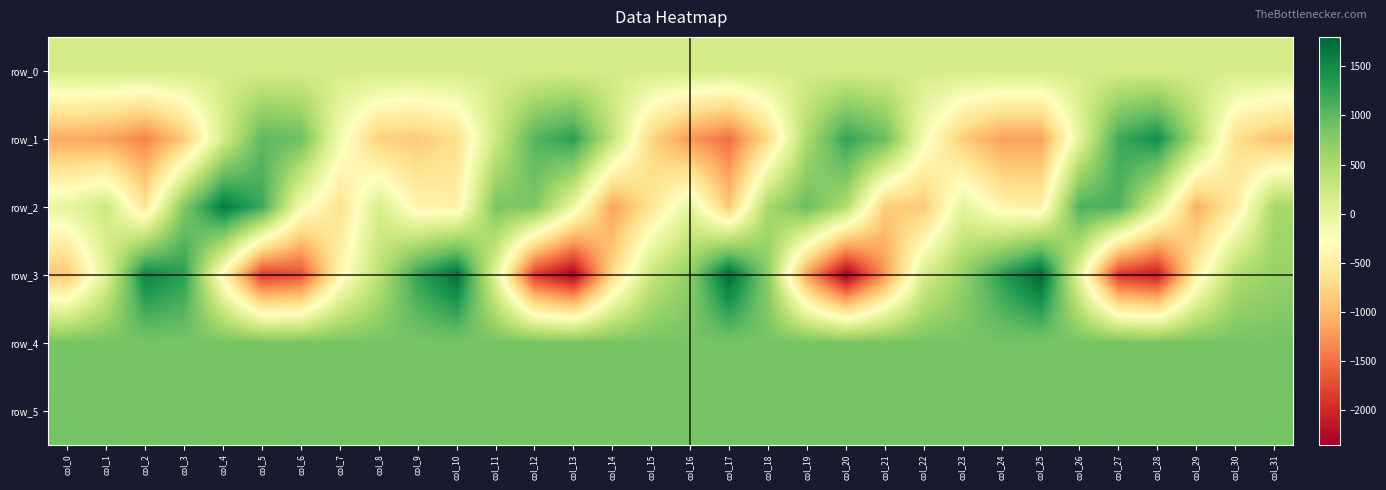

Reading left to right, what are all the values shown in this chart?

row_0: col_0=173.6	col_1=173.6	col_2=173.6	col_3=173.7	col_4=173.8	col_5=173.8	col_6=173.8	col_7=173.9	col_8=174.0	col_9=174.0	col_10=174.0	col_11=174.1	col_12=174.2	col_13=174.2	col_14=174.2	col_15=174.3	col_16=174.4	col_17=174.4	col_18=174.4	col_19=174.4	col_20=174.5	col_21=174.6	col_22=174.6	col_23=174.6	col_24=174.7	col_25=174.7	col_26=174.8	col_27=174.8	col_28=174.9	col_29=174.9	col_30=175.0	col_31=175.0
row_1: col_0=-1118.0	col_1=-1157.0	col_2=-1384.0	col_3=-879.0	col_4=165.0	col_5=1013.0	col_6=915.0	col_7=-153.0	col_8=-823.0	col_9=-869.0	col_10=-680.0	col_11=235.0	col_12=1067.0	col_13=1298.0	col_14=336.0	col_15=-761.0	col_16=-1250.0	col_17=-1498.0	col_18=-718.0	col_19=497.0	col_20=1257.0	col_21=931.0	col_22=-172.0	col_23=-850.0	col_24=-1184.0	col_25=-1183.0	col_26=10.0	col_27=1189.0	col_28=1458.0	col_29=472.0	col_30=-682.0	col_31=-947.0
row_2: col_0=-17.0	col_1=237.0	col_2=-601.0	col_3=801.0	col_4=1631.0	col_5=1190.0	col_6=-165.0	col_7=-651.0	col_8=147.0	col_9=-426.0	col_10=-461.0	col_11=831.0	col_12=802.0	col_13=-55.0	col_14=-1178.0	col_15=-613.0	col_16=9.0	col_17=-887.0	col_18=539.0	col_19=936.0	col_20=469.0	col_21=-851.0	col_22=-879.0	col_23=8.0	col_24=-420.0	col_25=-472.0	col_26=1110.0	col_27=1099.0	col_28=94.0	col_29=-1073.0	col_30=-529.0	col_31=548.0
row_3: col_0=-906.0	col_1=66.0	col_2=1549.0	col_3=1306.0	col_4=-371.0	col_5=-1866.0	col_6=-1728.0	col_7=-397.0	col_8=381.0	col_9=1257.0	col_10=1733.0	col_11=37.0	col_12=-1882.0	col_13=-2311.0	col_14=-737.0	col_15=303.0	col_16=719.0	col_17=1769.0	col_18=724.0	col_19=-1208.0	col_20=-2352.0	col_21=-1255.0	col_22=145.0	col_23=659.0	col_24=1304.0	col_25=1800.0	col_26=-11.0	col_27=-1903.0	col_28=-2095.0	col_29=-478.0	col_30=469.0	col_31=647.0
row_4: col_0=852.0	col_1=860.0	col_2=851.0	col_3=856.0	col_4=853.0	col_5=853.0	col_6=849.0	col_7=850.0	col_8=853.0	col_9=853.0	col_10=855.0	col_11=856.0	col_12=855.0	col_13=854.0	col_14=853.0	col_15=848.0	col_16=856.0	col_17=856.0	col_18=854.0	col_19=859.0	col_20=855.0	col_21=851.0	col_22=857.0	col_23=856.0	col_24=863.0	col_25=856.0	col_26=851.0	col_27=860.0	col_28=857.0	col_29=853.0	col_30=858.0	col_31=860.0
row_5: col_0=862.0	col_1=863.0	col_2=857.0	col_3=866.0	col_4=854.0	col_5=857.0	col_6=863.0	col_7=860.0	col_8=855.0	col_9=862.0	col_10=862.0	col_11=859.0	col_12=857.0	col_13=853.0	col_14=857.0	col_15=862.0	col_16=864.0	col_17=861.0	col_18=861.0	col_19=862.0	col_20=861.0	col_21=862.0	col_22=861.0	col_23=864.0	col_24=862.0	col_25=866.0	col_26=858.0	col_27=861.0	col_28=855.0	col_29=860.0	col_30=861.0	col_31=859.0